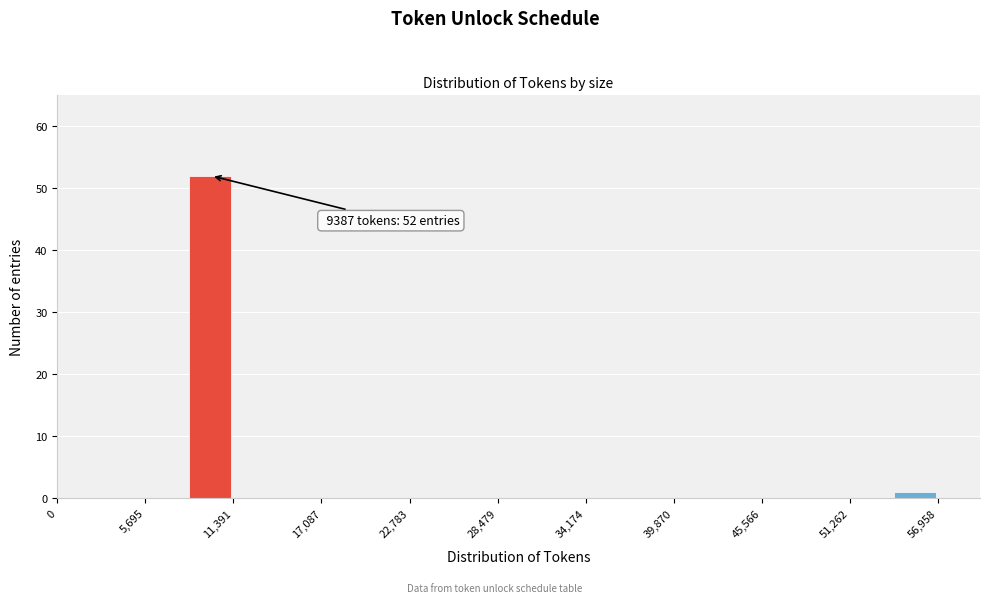

Around what value on the x-axis is the tallest bar? Give the approximate position of its centre, as read against the axis.

10000